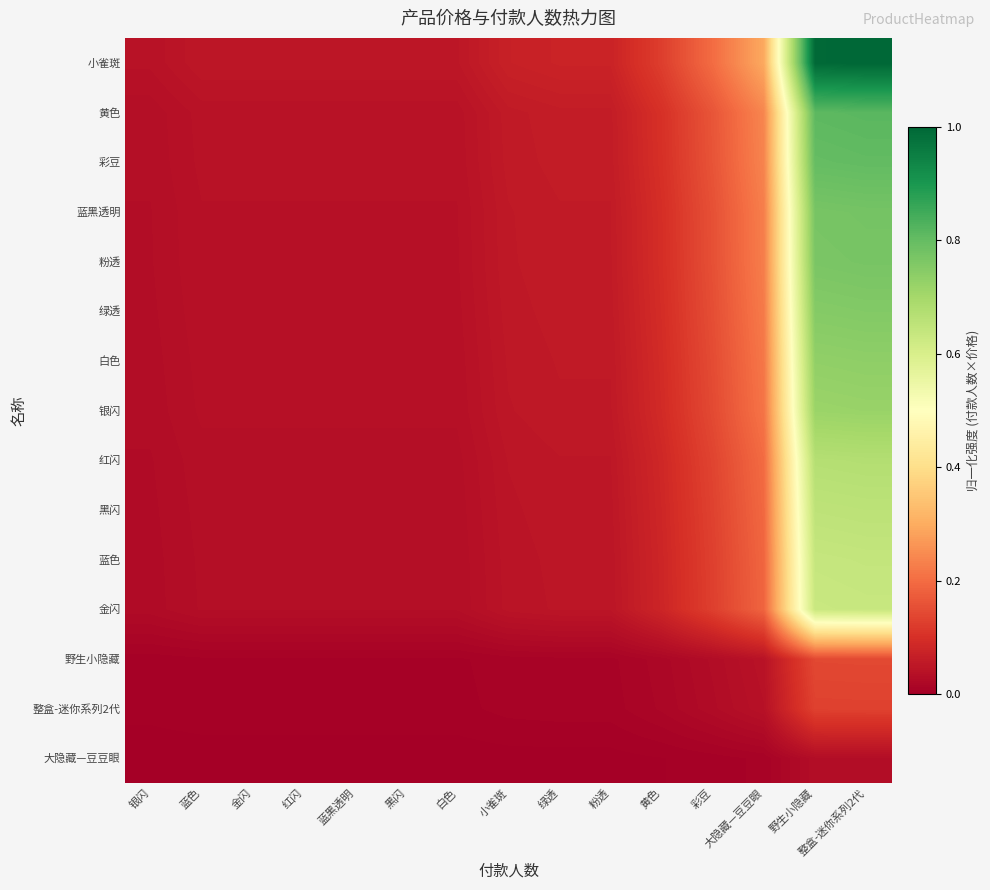

Count the number of data series in this chart.

15